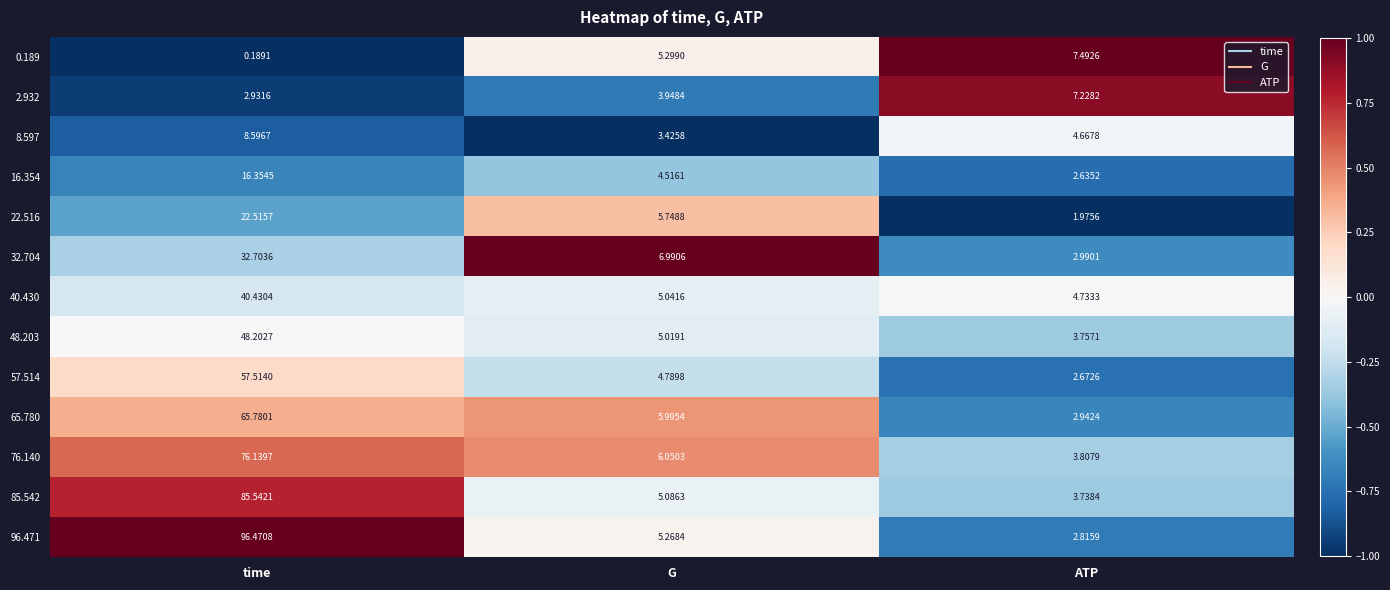

Count the number of data series in this chart.

13